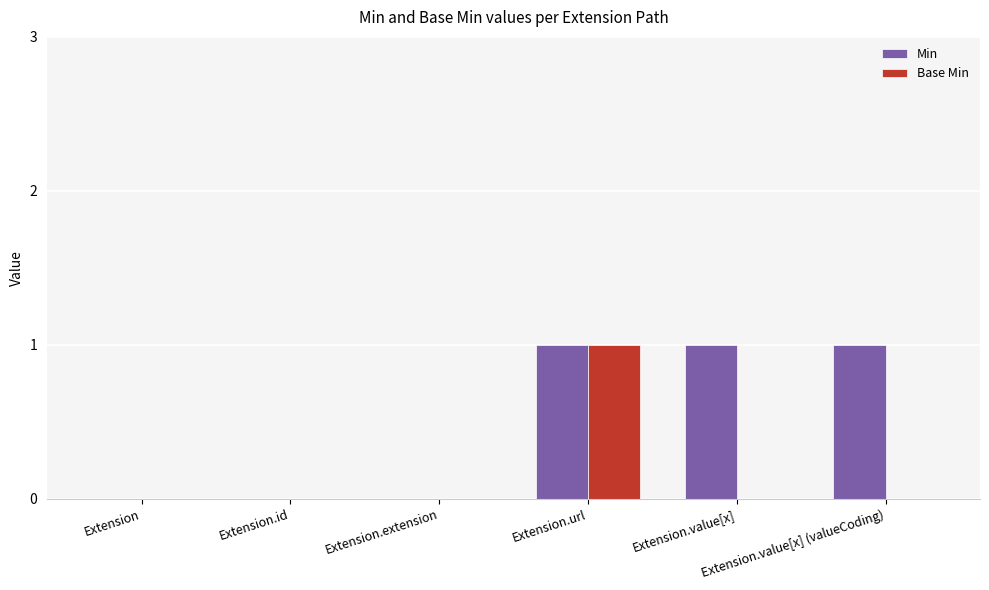

Which series has the largest total across all categories?

Min